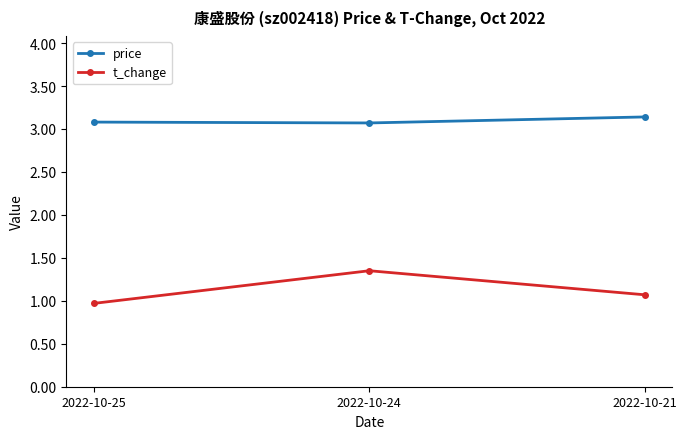

True or false: t_change has a value of 0.7 at 2022-10-21.

False